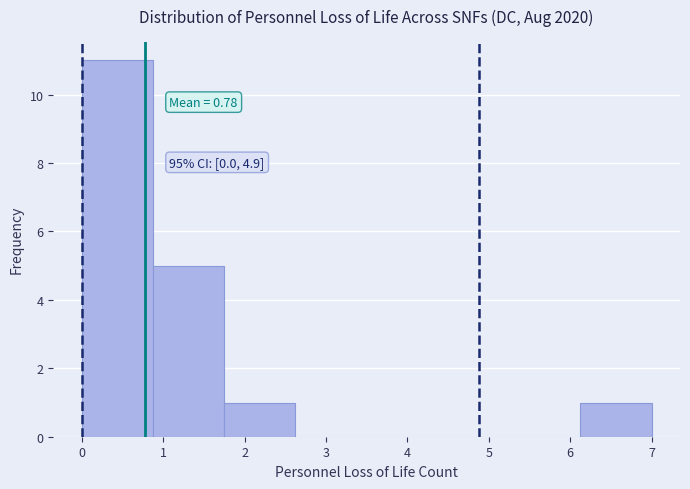

Over which range of the x-axis is the bar tallest?

0.0 to 0.9